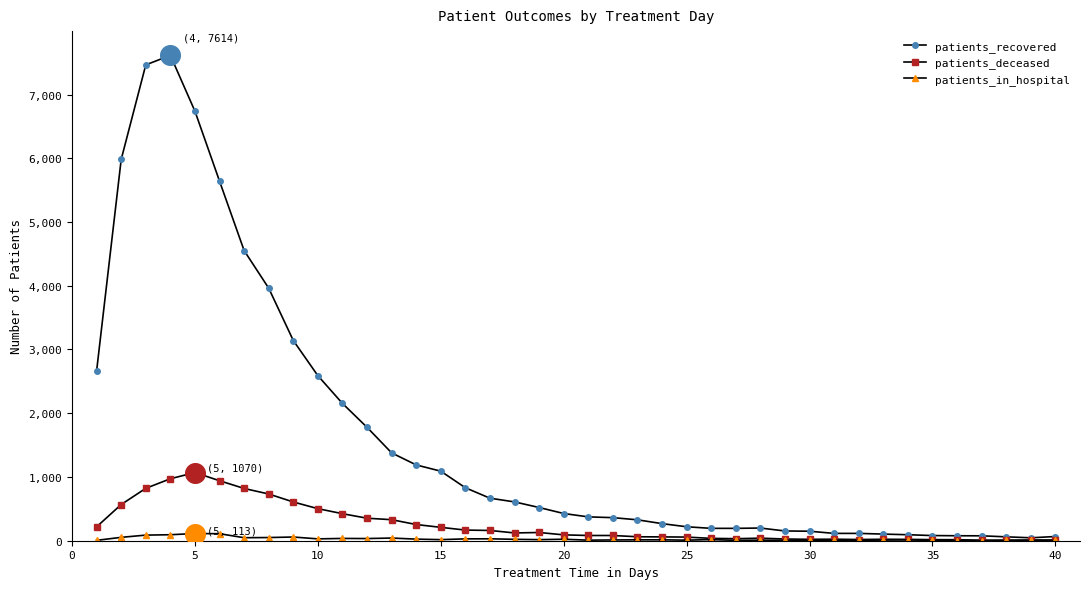

Which series has the largest total across all categories?

patients_recovered